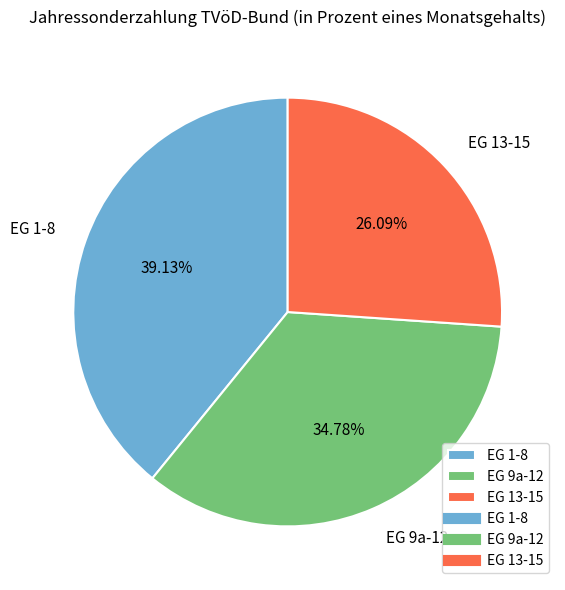

Which slice is the smallest?

EG 13-15